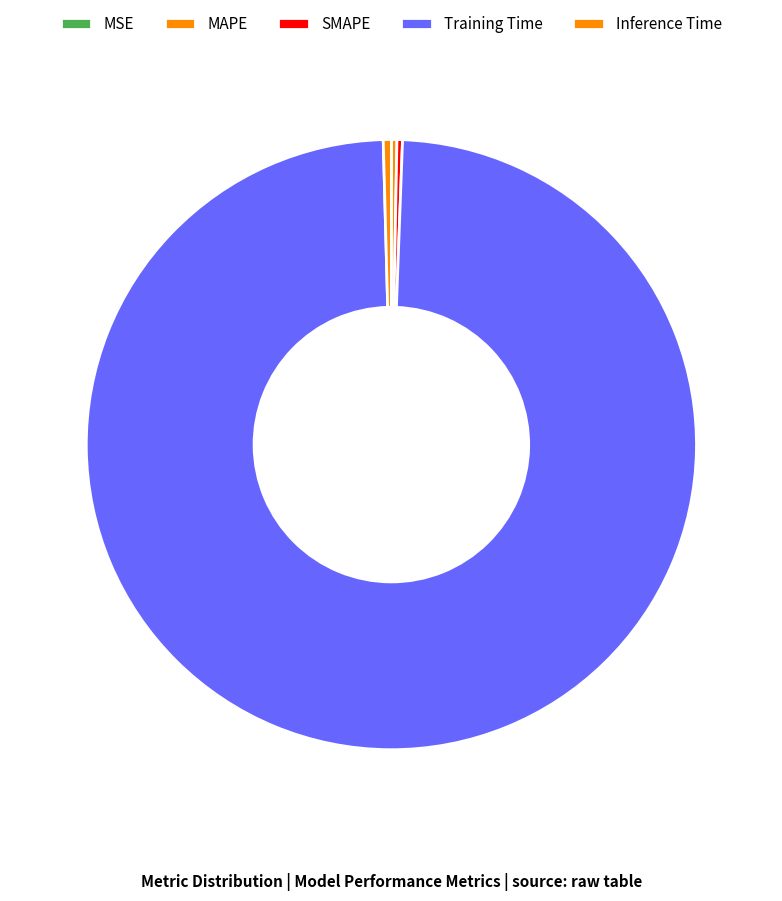

How many segments does this pie chart have?

5